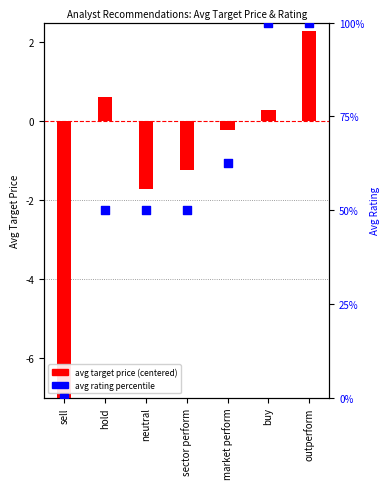

Which has a higher value, buy or neutral?

buy